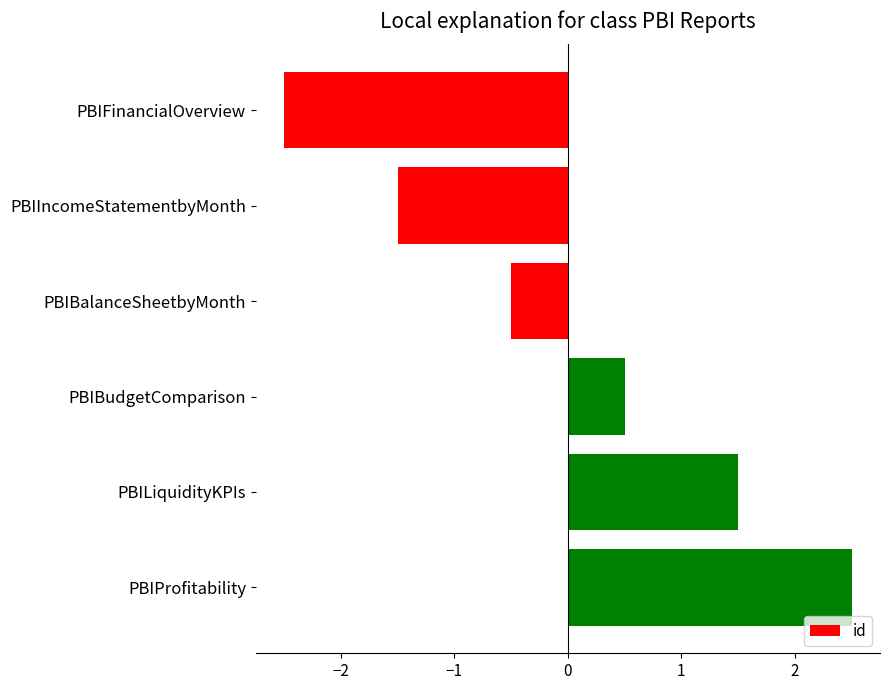

What is the label of the 3rd bar from the bottom?

PBIBudgetComparison